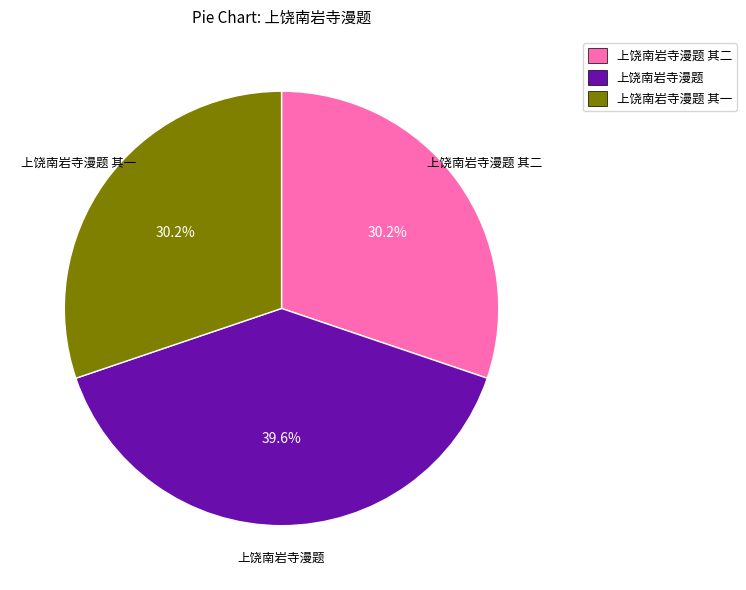

Is 上饶南岩寺漫题 其二 the majority of the pie?

No